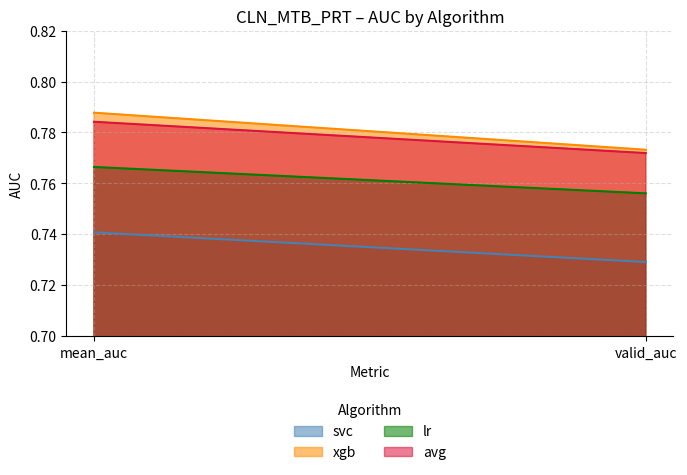

What is the highest value of the lr series?

0.8